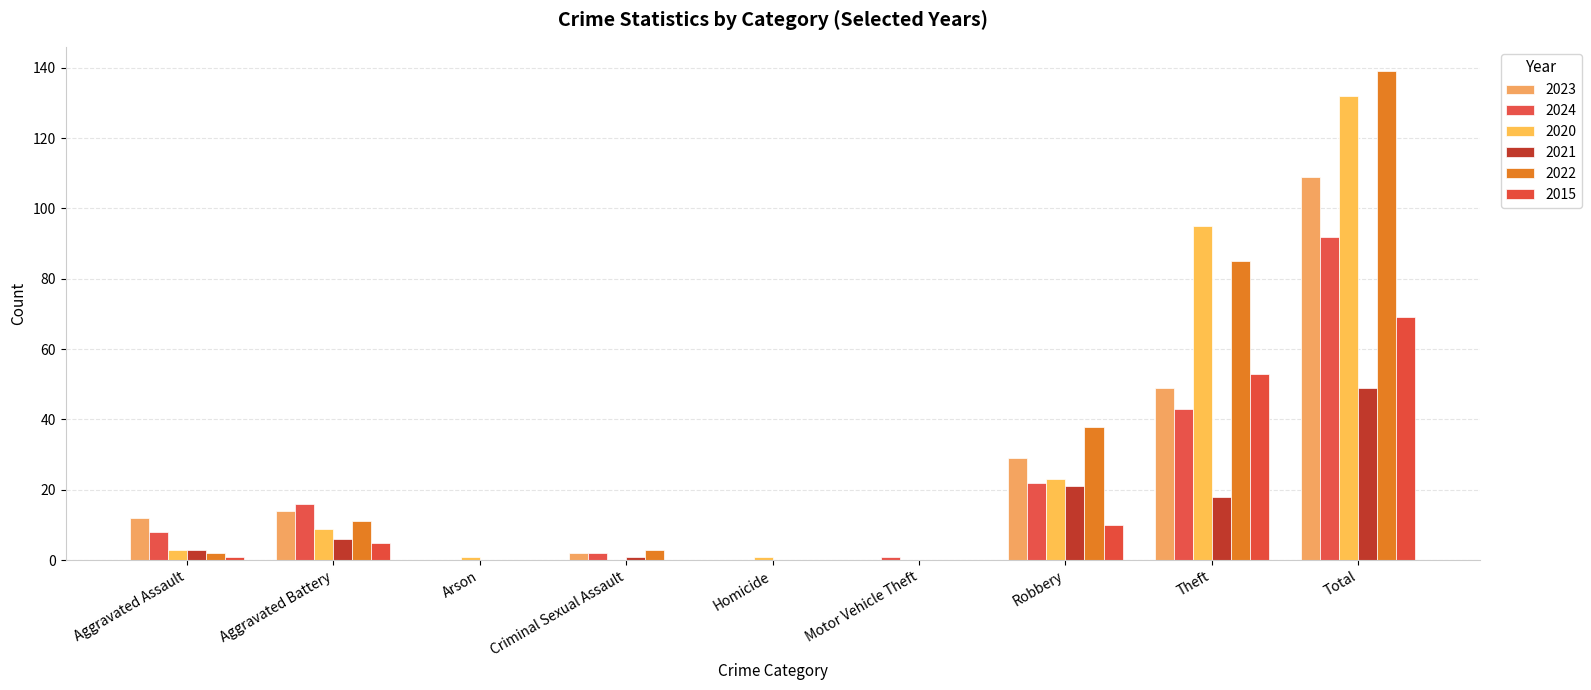

Reading left to right, extract all data points from this chart.

2023: Aggravated Assault=12	Aggravated Battery=14	Arson=0	Criminal Sexual Assault=2	Homicide=0	Motor Vehicle Theft=0	Robbery=29	Theft=49	Total=109
2024: Aggravated Assault=8	Aggravated Battery=16	Arson=0	Criminal Sexual Assault=2	Homicide=0	Motor Vehicle Theft=1	Robbery=22	Theft=43	Total=92
2020: Aggravated Assault=3	Aggravated Battery=9	Arson=1	Criminal Sexual Assault=0	Homicide=1	Motor Vehicle Theft=0	Robbery=23	Theft=95	Total=132
2021: Aggravated Assault=3	Aggravated Battery=6	Arson=0	Criminal Sexual Assault=1	Homicide=0	Motor Vehicle Theft=0	Robbery=21	Theft=18	Total=49
2022: Aggravated Assault=2	Aggravated Battery=11	Arson=0	Criminal Sexual Assault=3	Homicide=0	Motor Vehicle Theft=0	Robbery=38	Theft=85	Total=139
2015: Aggravated Assault=1	Aggravated Battery=5	Arson=0	Criminal Sexual Assault=0	Homicide=0	Motor Vehicle Theft=0	Robbery=10	Theft=53	Total=69